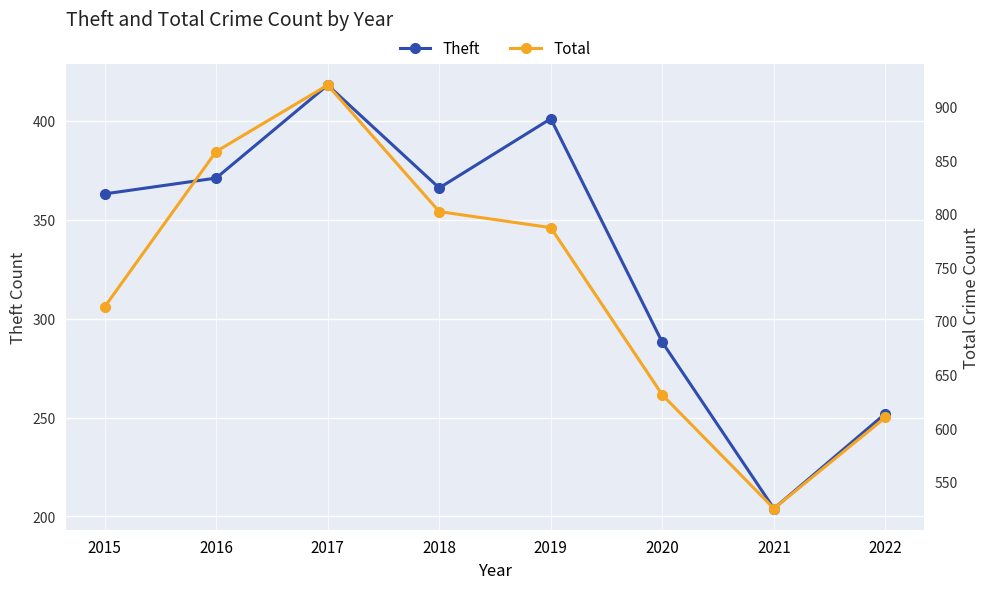

What are all the series names shown in the legend?

Theft, Total